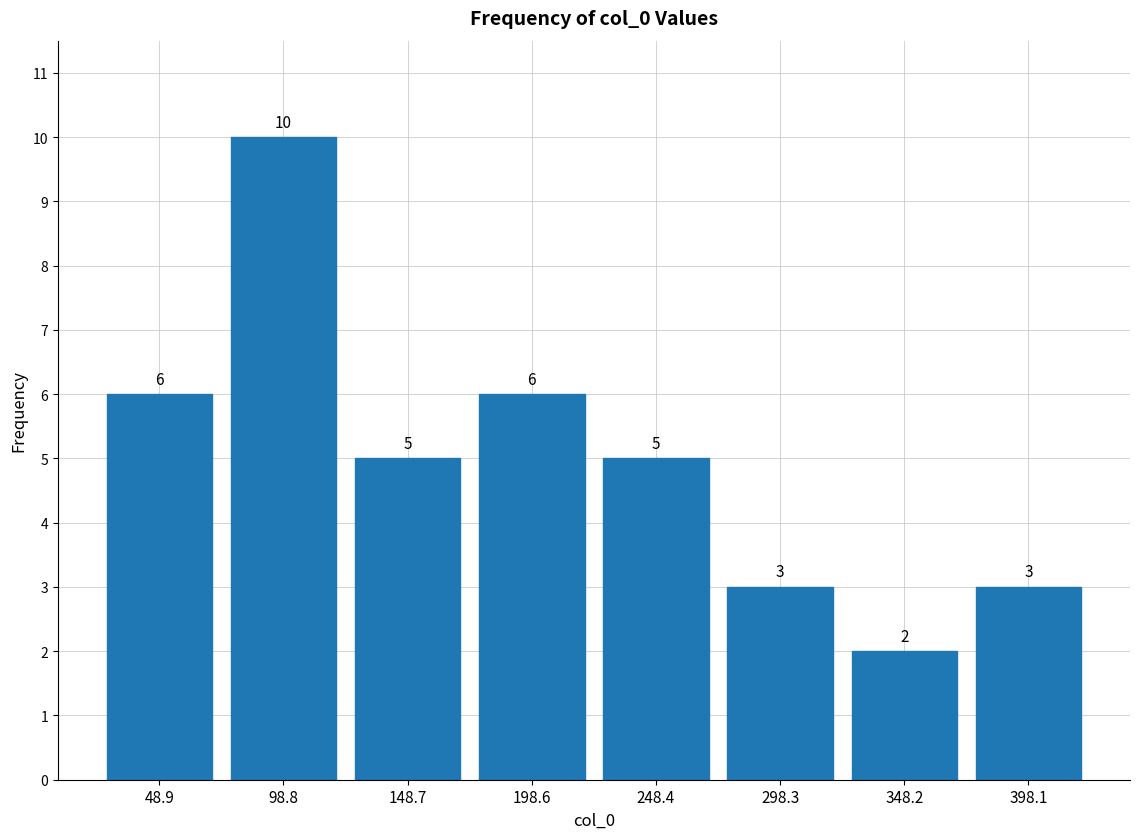

Which range on the x-axis has the tallest bar?

75 to 125